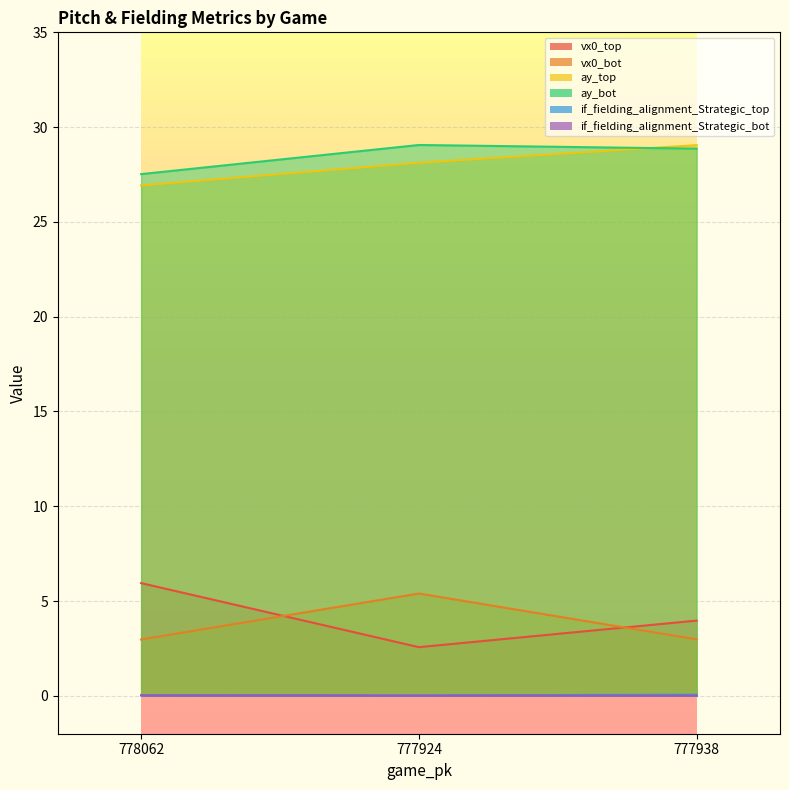

What is the sum of the vx0_top values at 778062 and 777924?

8.5